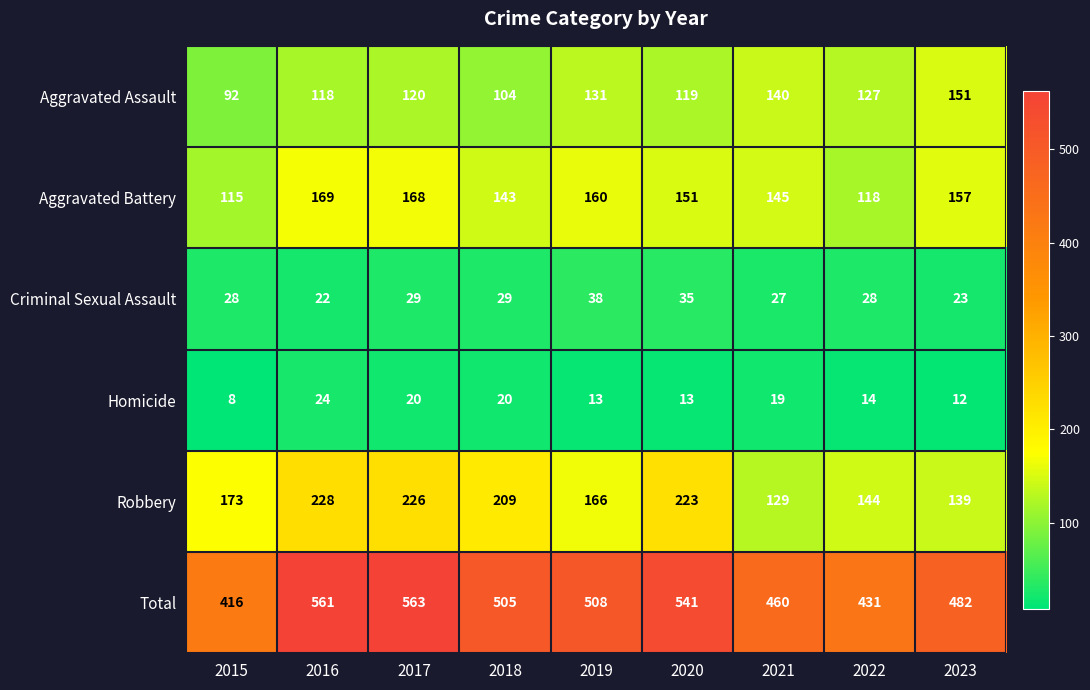

What is the average value of the Robbery series?

182